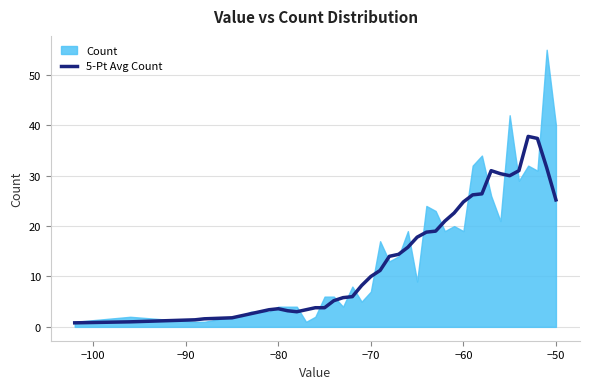

What is the maximum value for 5-Pt Avg Count?

37.8